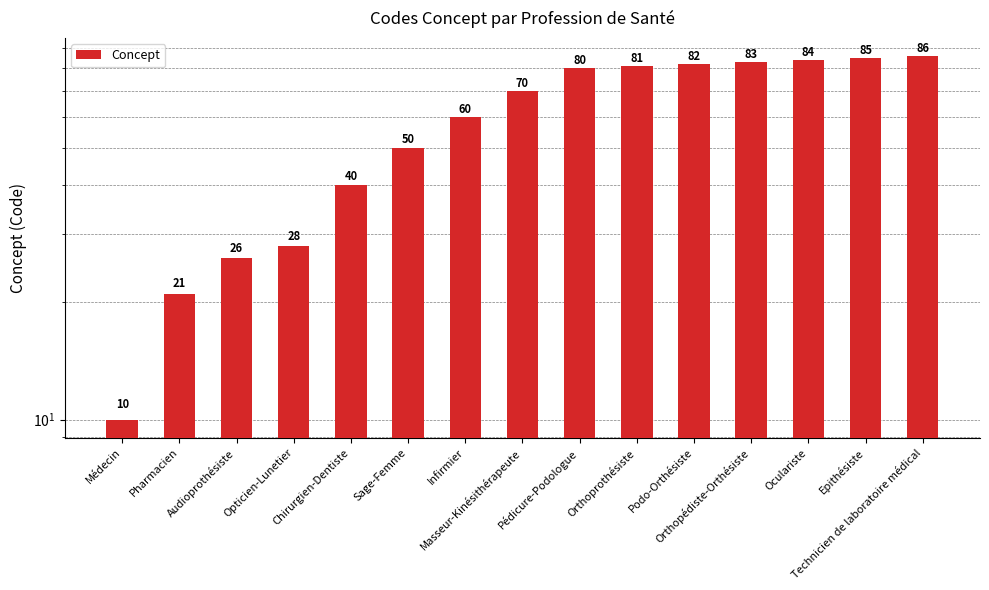

Reading left to right, list all the values displayed in this chart.

10	21	26	28	40	50	60	70	80	81	82	83	84	85	86